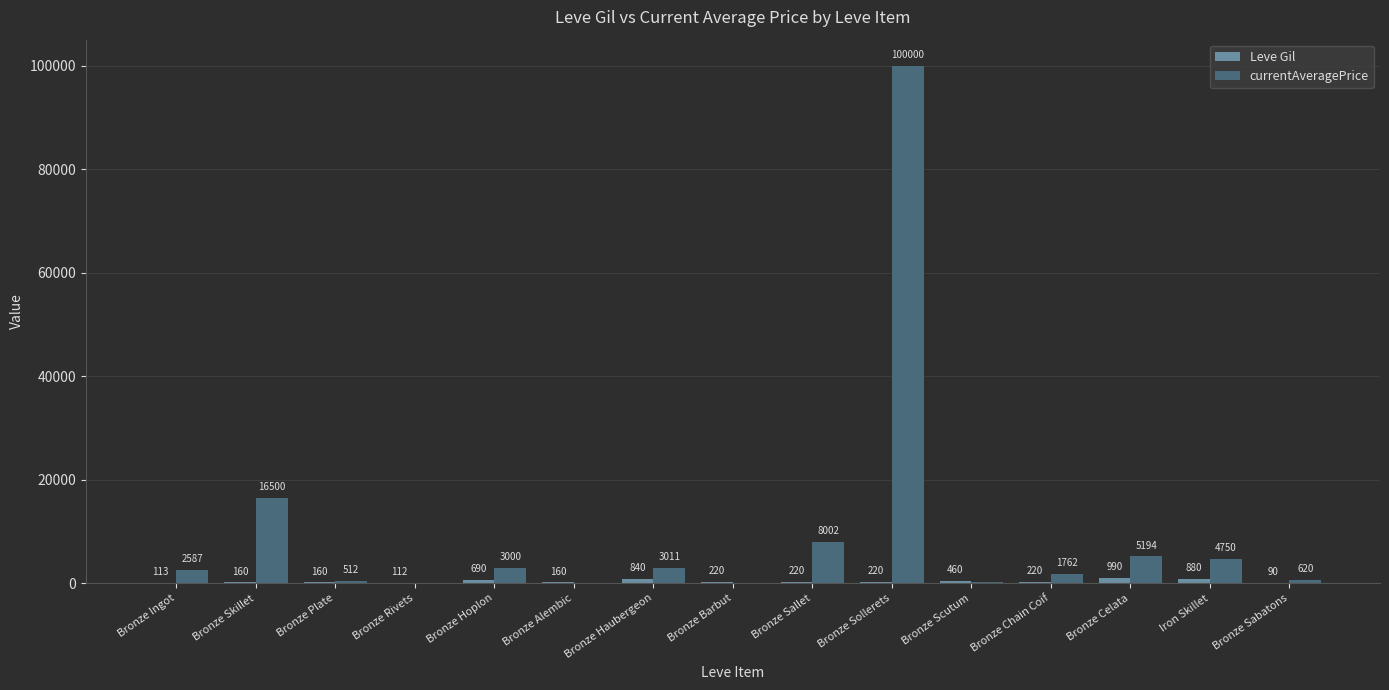

Count the number of data series in this chart.

2